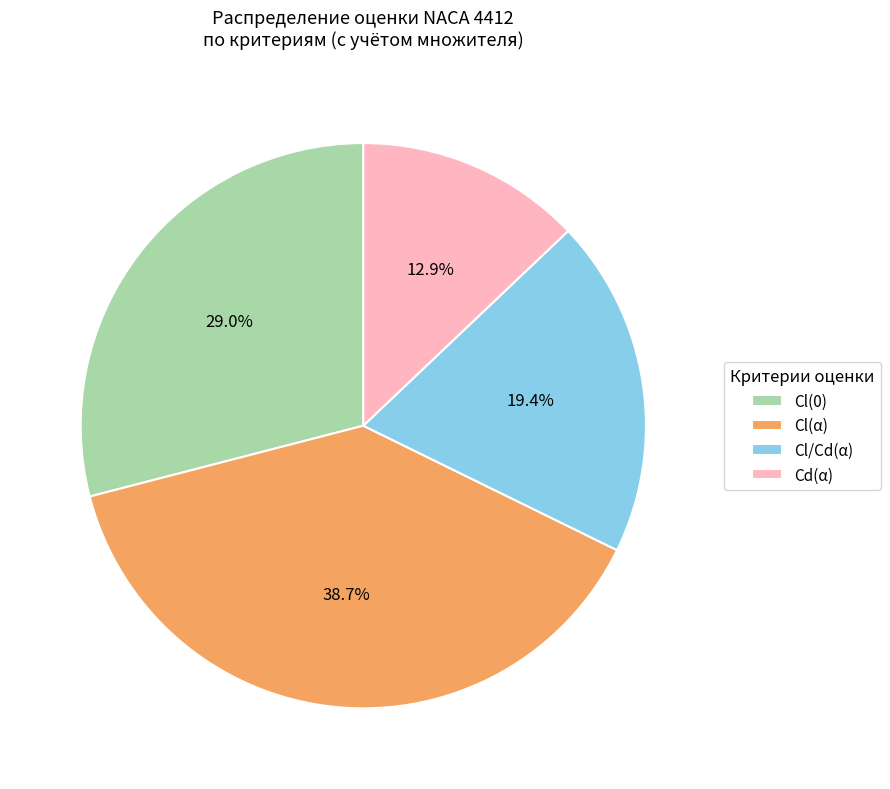

To the nearest percent, what portion does Cd(α) represent?

13%